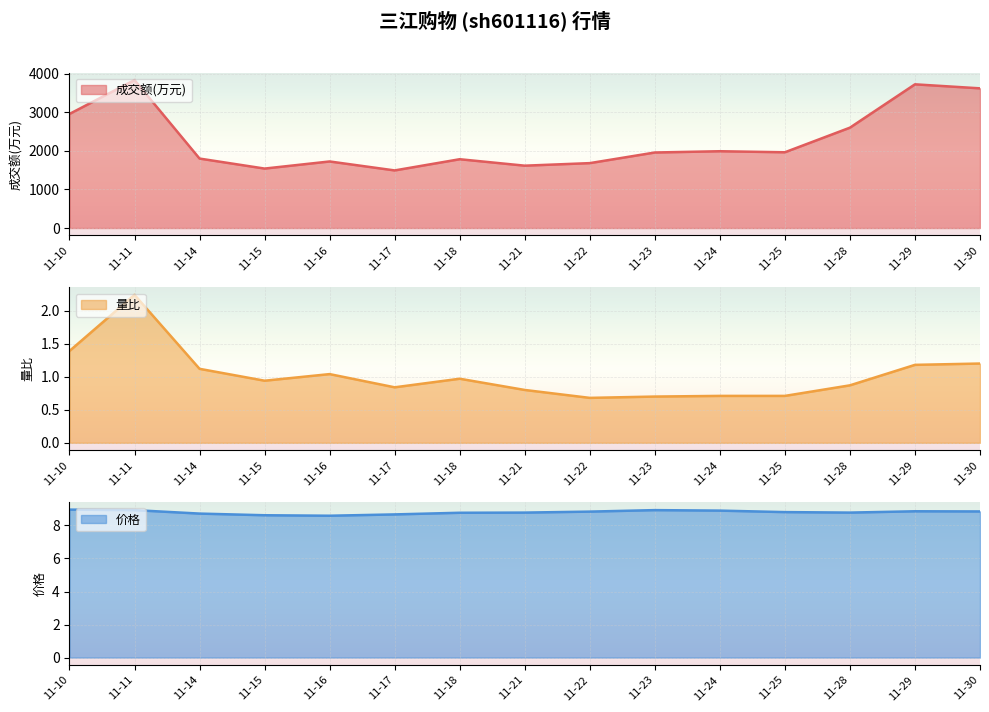

How many lines are shown in the chart?

3